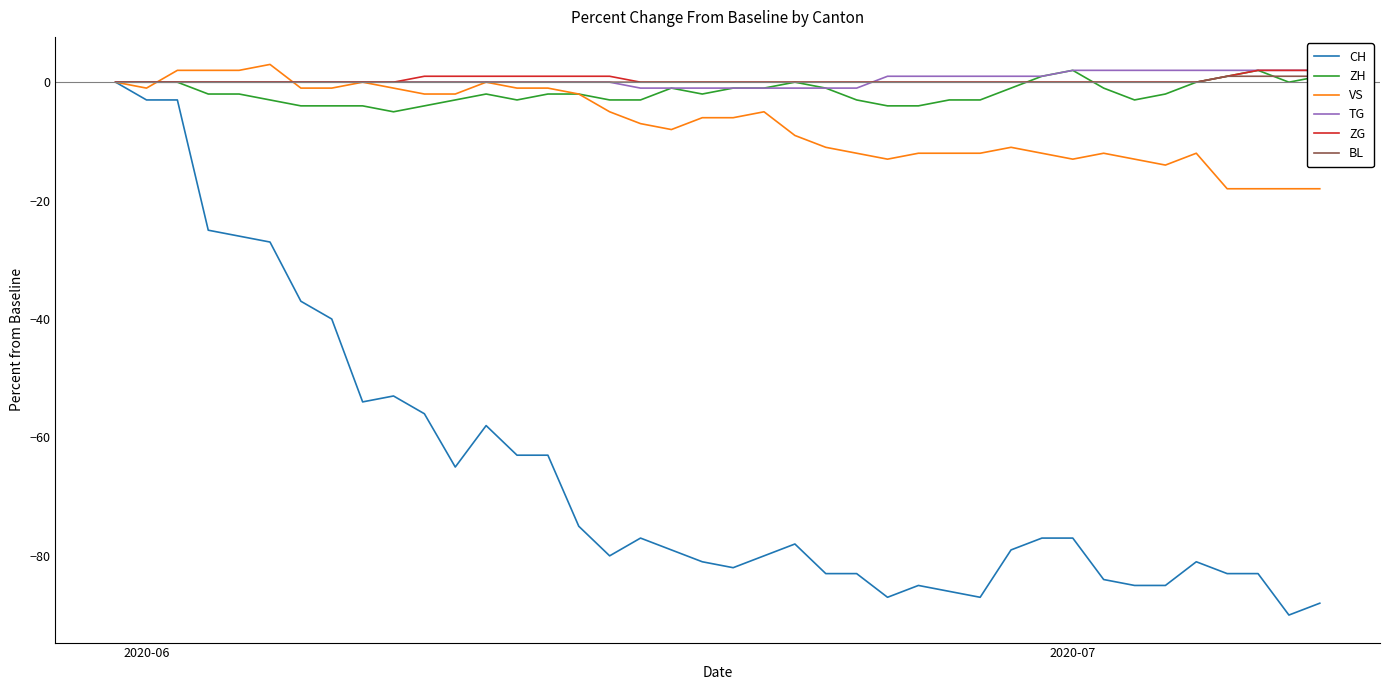

At which label does TG reach its peak?

2020-07